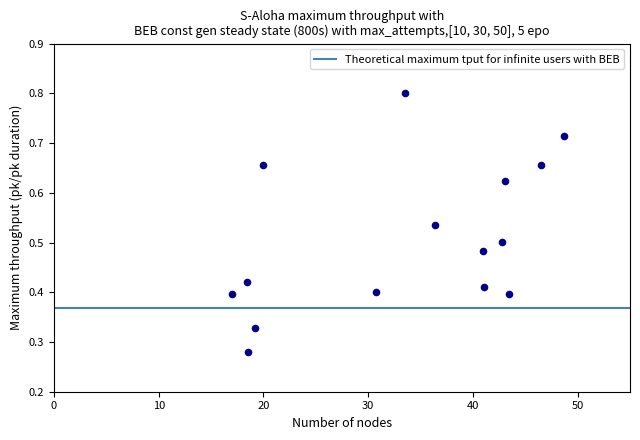

What is the range of X values (max minus min)?

31.8